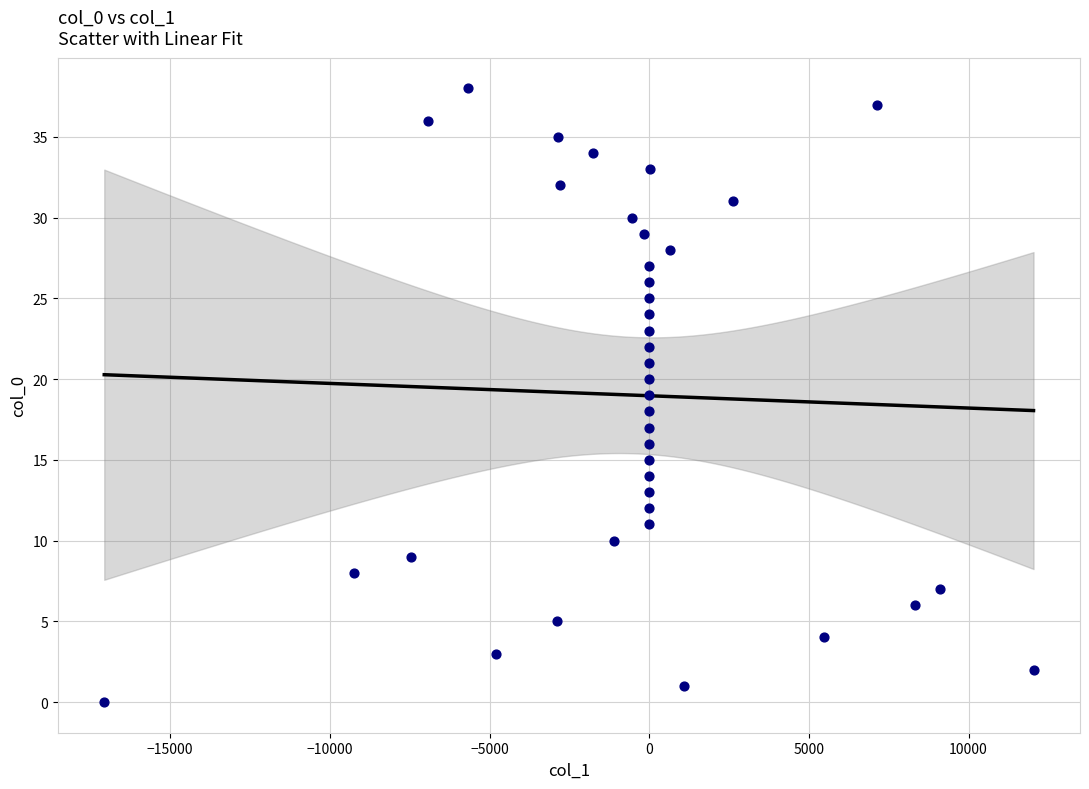

What is the range of Y values (max minus min)?

38